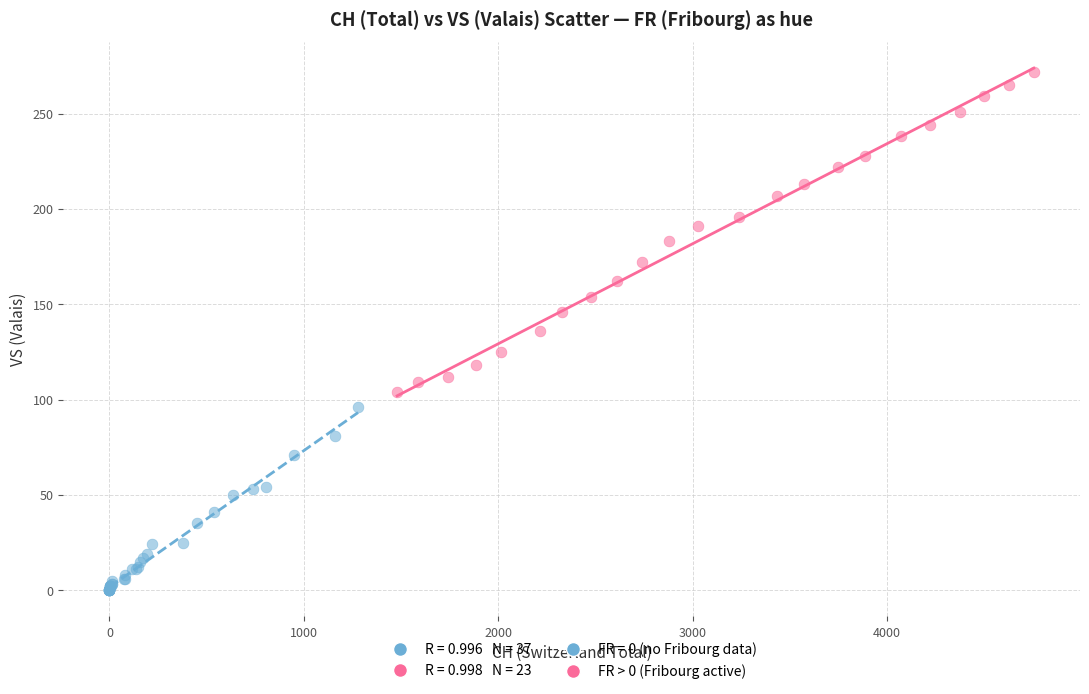

Which series reaches the maximum Y coordinate?

FR > 0 (Fribourg active)